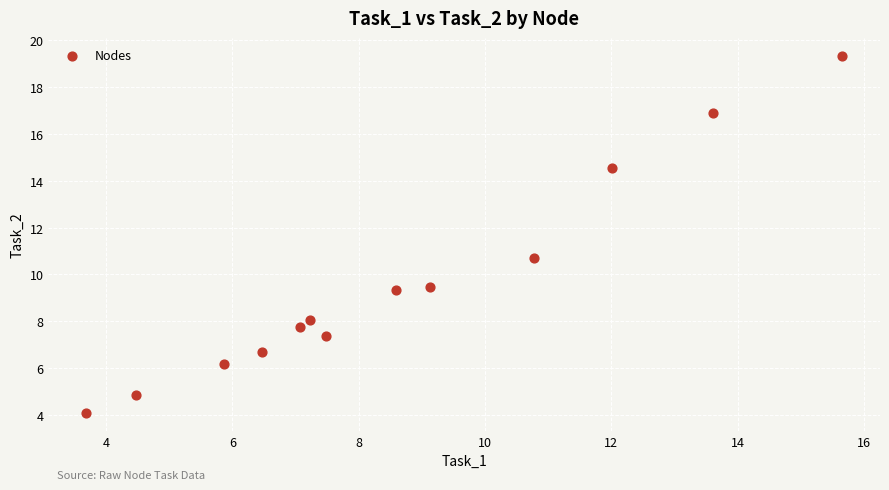

What Y value in the scatter plot is closest to 11?

10.7